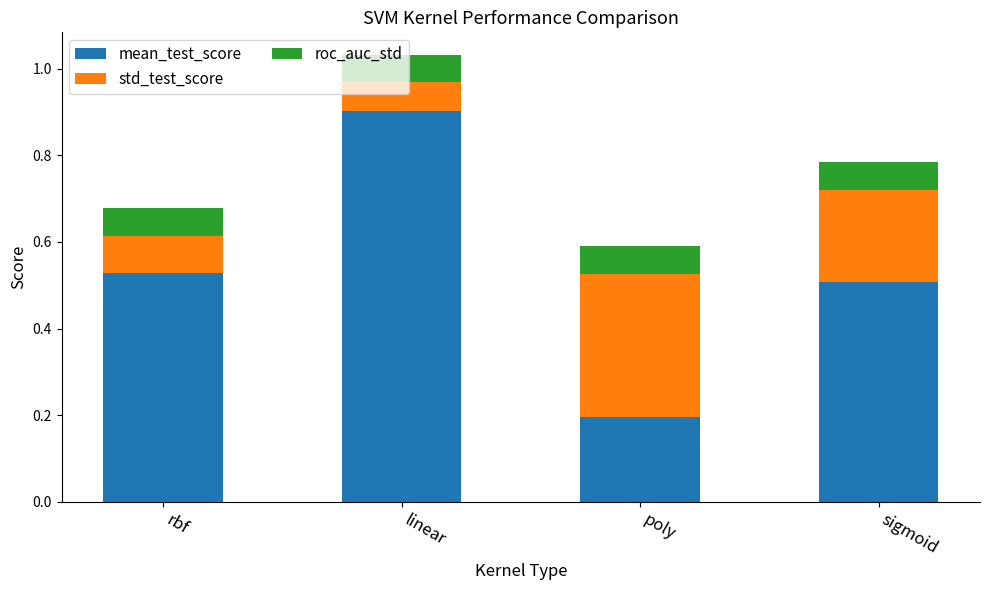

List the labels in order of mean_test_score value, smallest first.

poly, sigmoid, rbf, linear